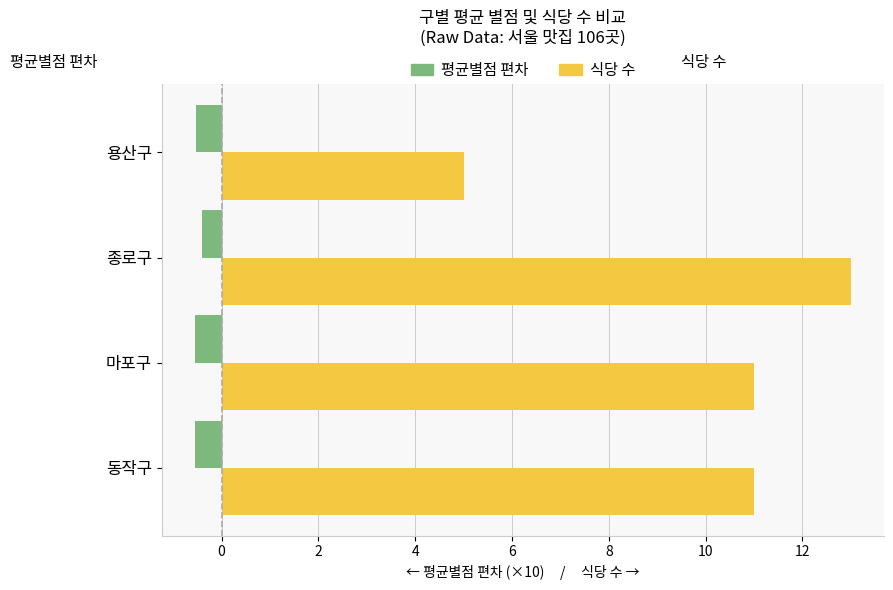

What is the spread (max minus min) of values at 종로구?

13.4